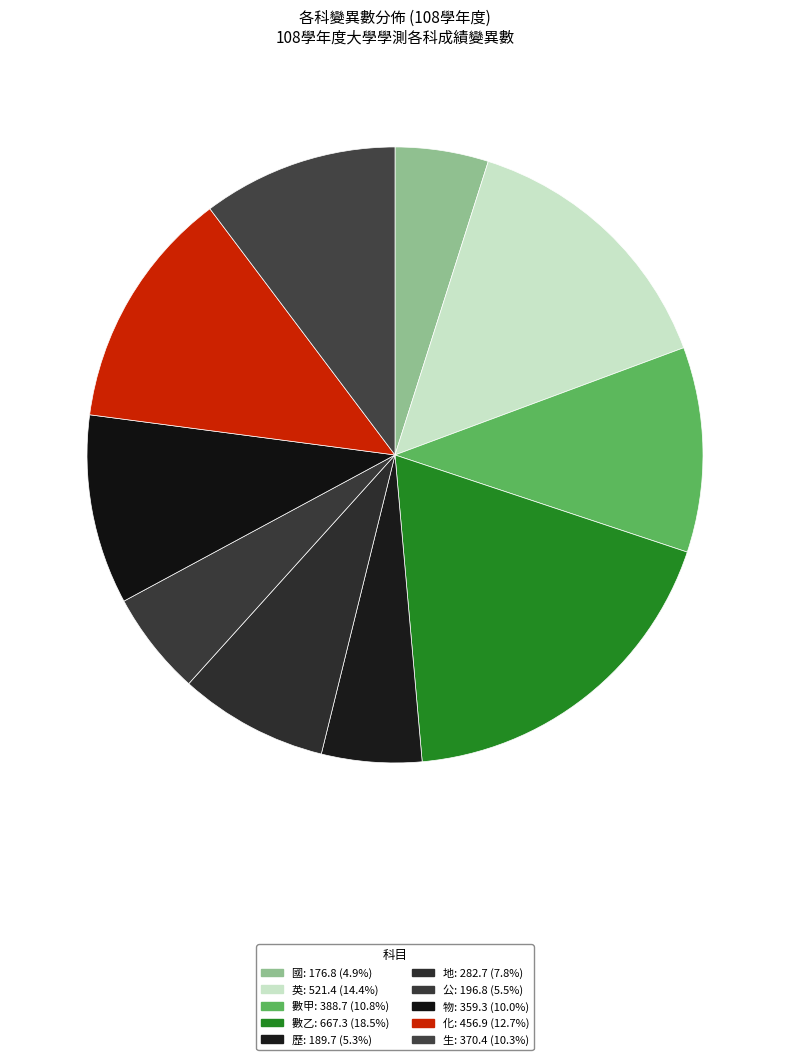

The 歷 slice represents 15% of the pie. True or false?

False